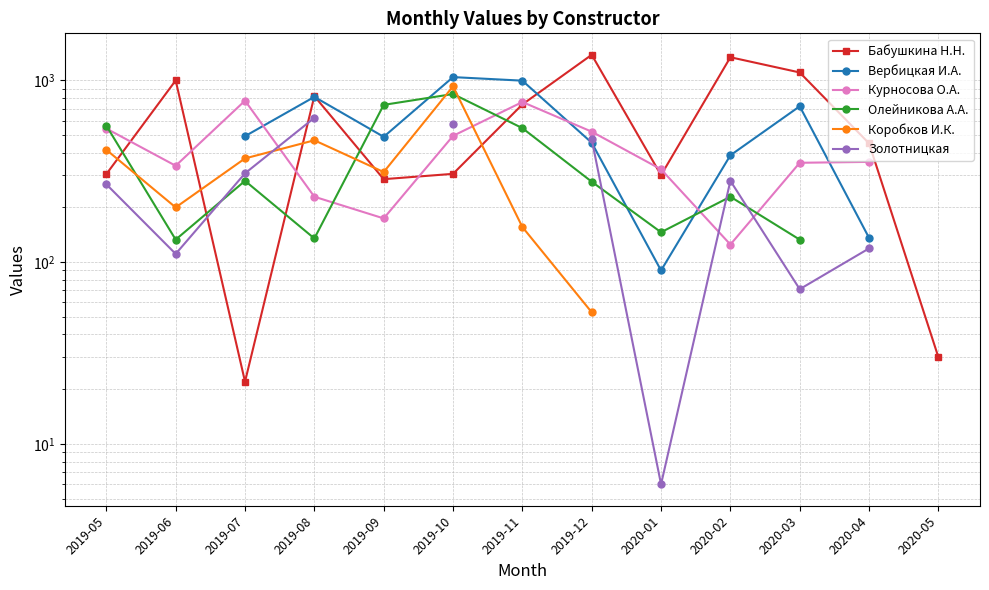

What value does the Вербицкая И.А. series have at 2019-07?

493.0